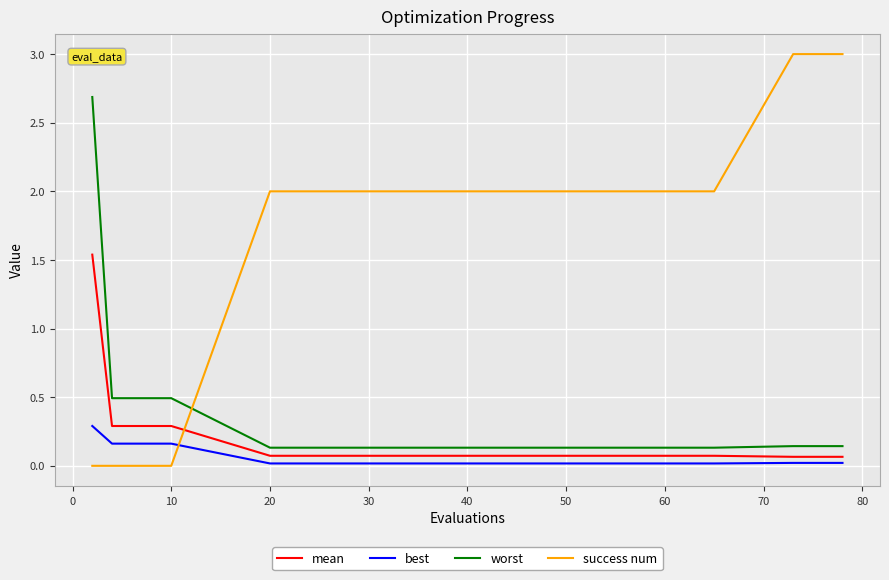

Which series has the largest total across all categories?

success num